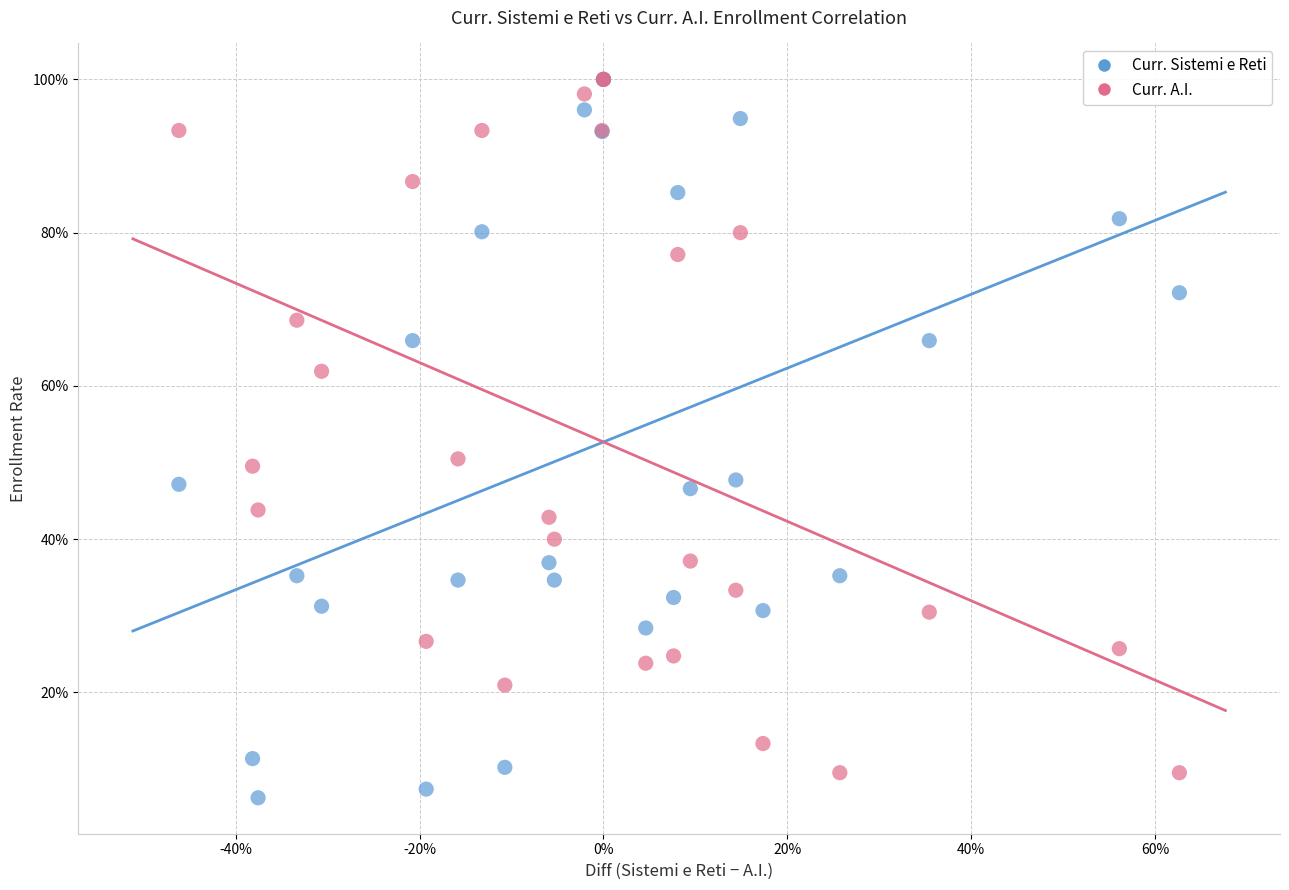

What are all the series names shown in the legend?

Curr. Sistemi e Reti, Curr. A.I.